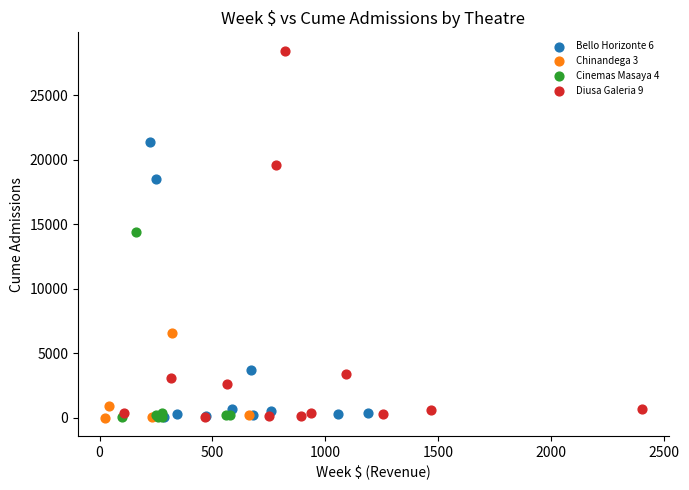

Which series has the largest Y range (max minus min)?

Diusa Galeria 9